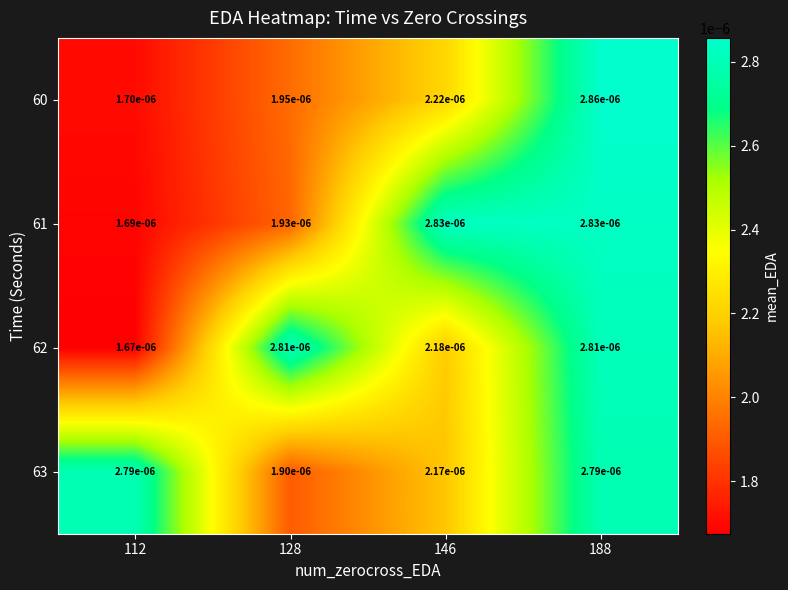

Which series has the largest range (max minus min)?

60